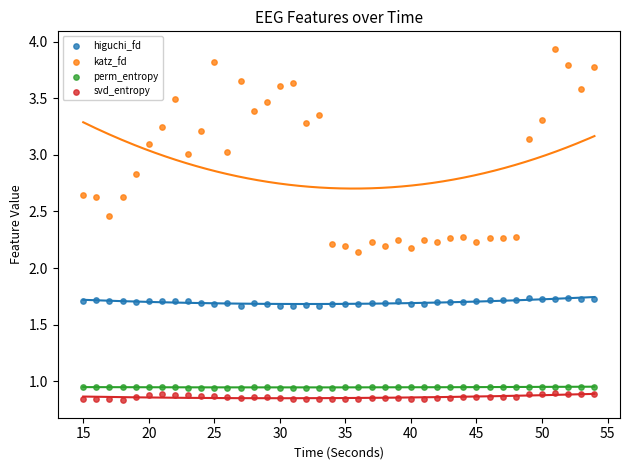

What are all the series names shown in the legend?

higuchi_fd, katz_fd, perm_entropy, svd_entropy